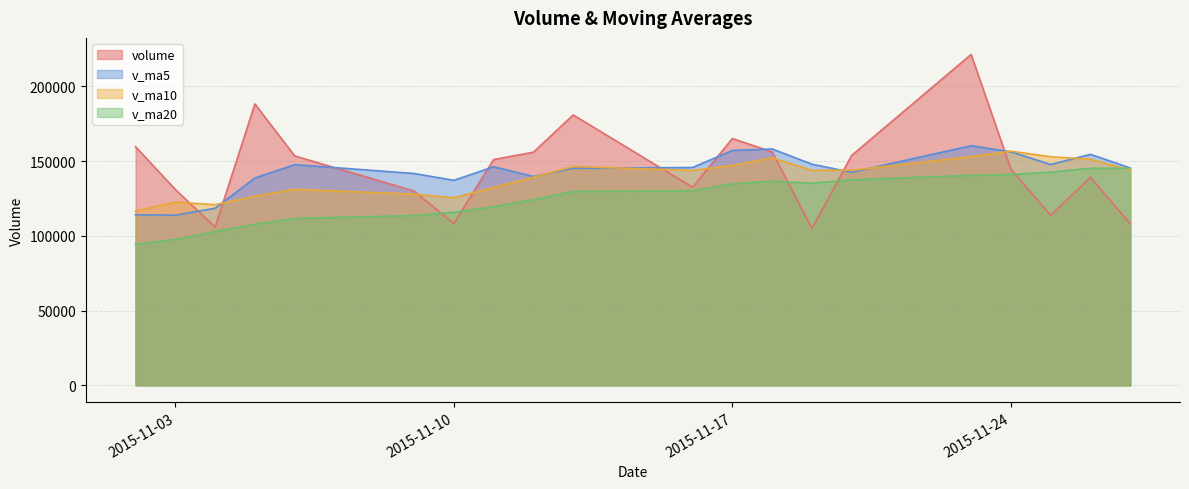

What is the minimum value for v_ma20?

94301.8